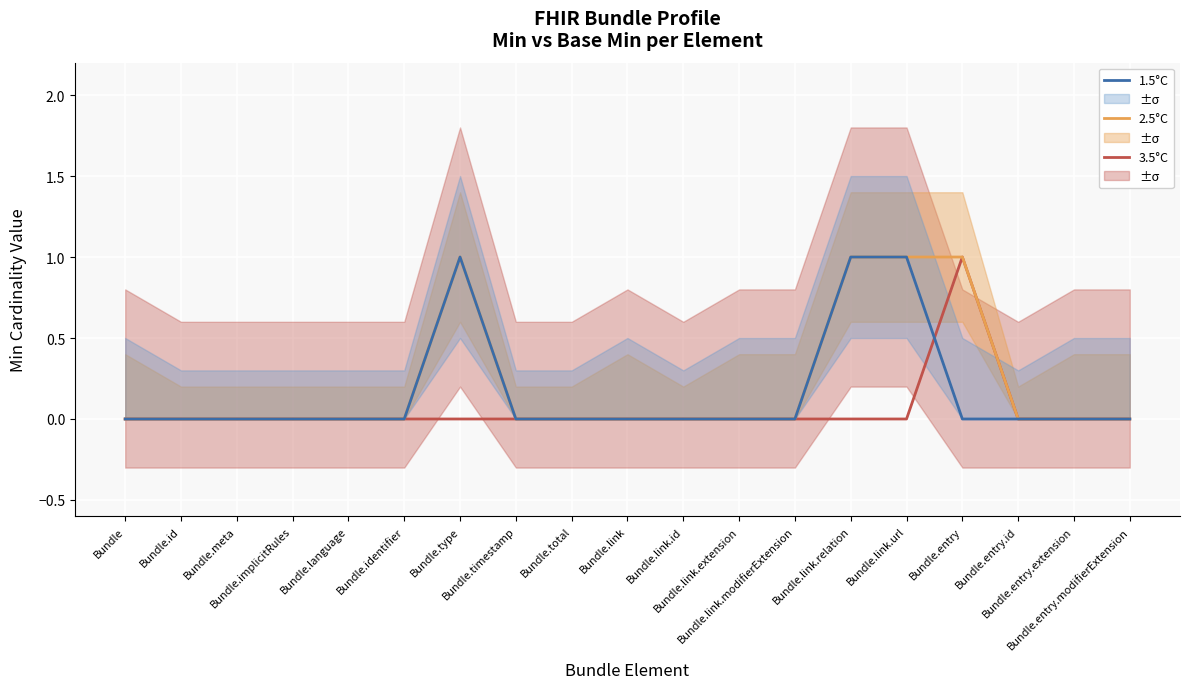

At Bundle, list the series in order from smallest to largest.

3.5°C, 2.5°C, 1.5°C